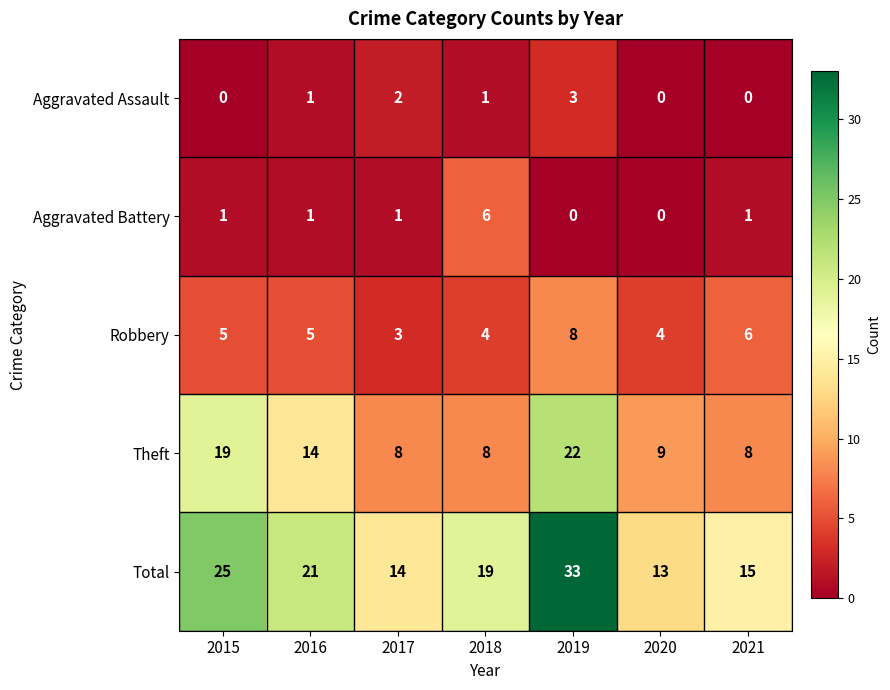

What is the total value across all series at 2017?

28